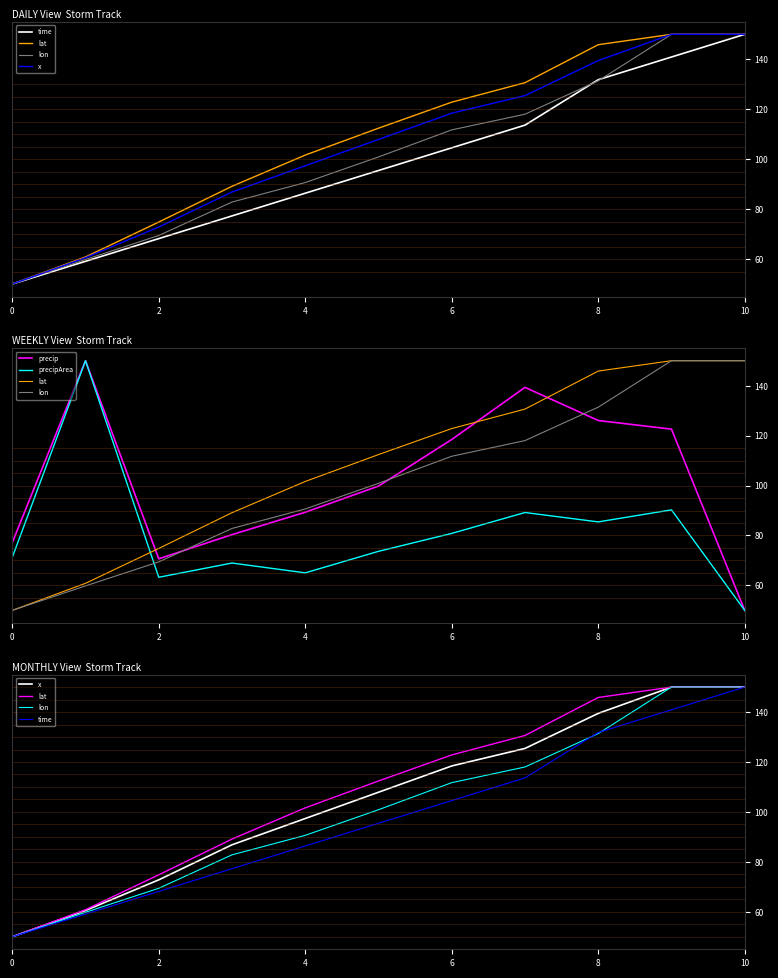

What is the sum of all precip values?

1123.6